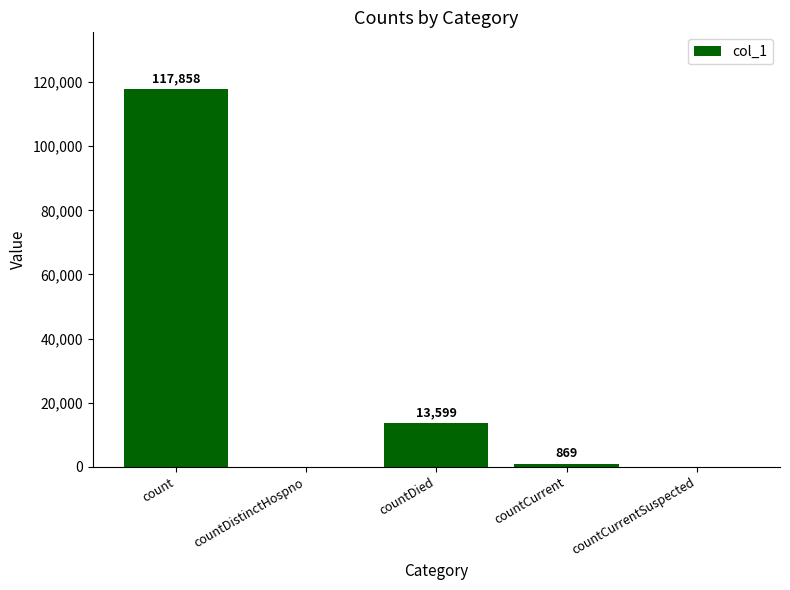

Reading right to left, what are all the values shown in this chart?

0	869	13599	0	117858